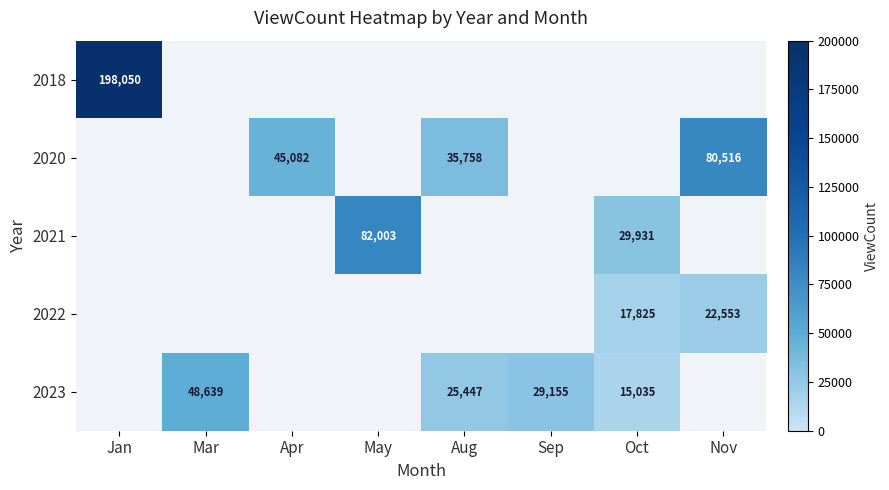

The 2020 series shows 20651 at Aug. True or false?

False